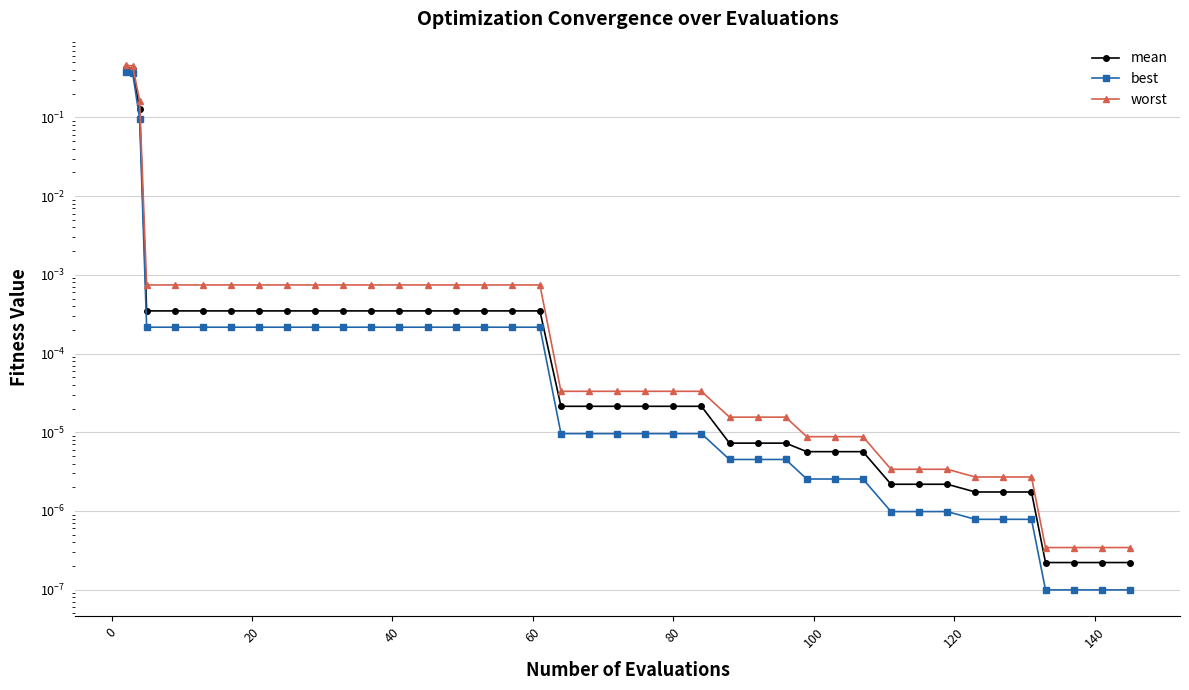

How many lines are shown in the chart?

3